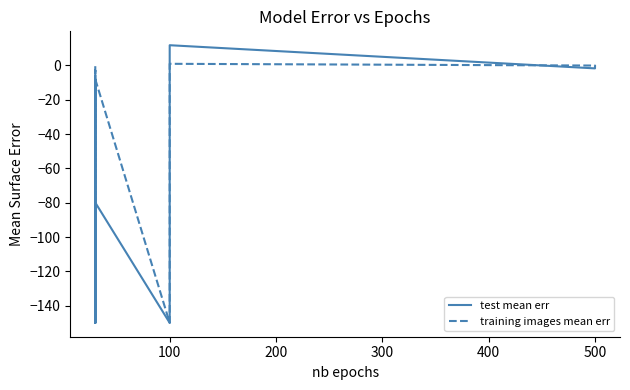

What is the difference between the highest and lowest values at 0?

9.0